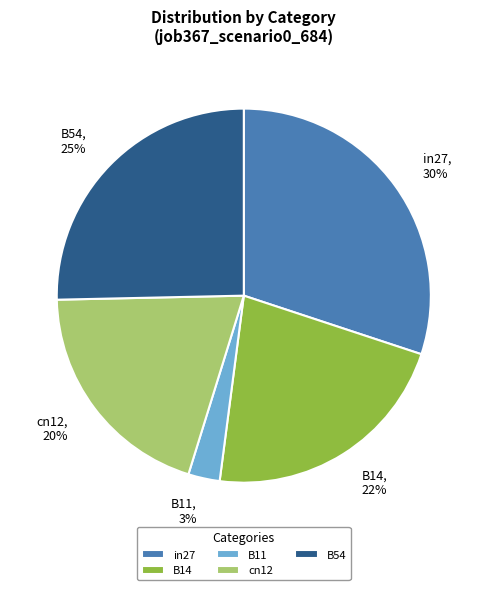

Which category has the biggest portion of the pie?

in27